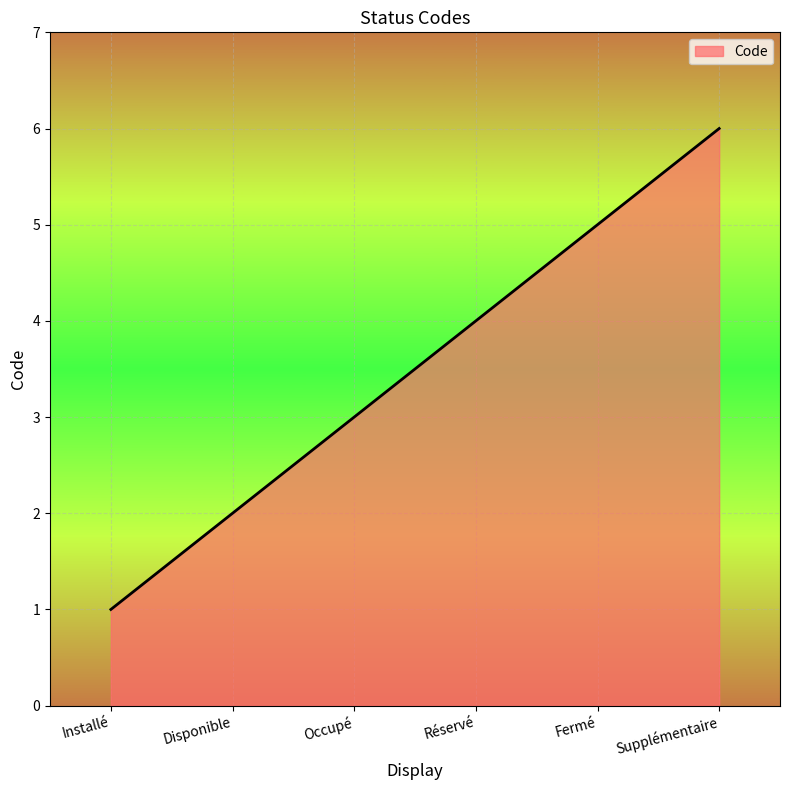

What is the change in value from Occupé to Fermé?

+2